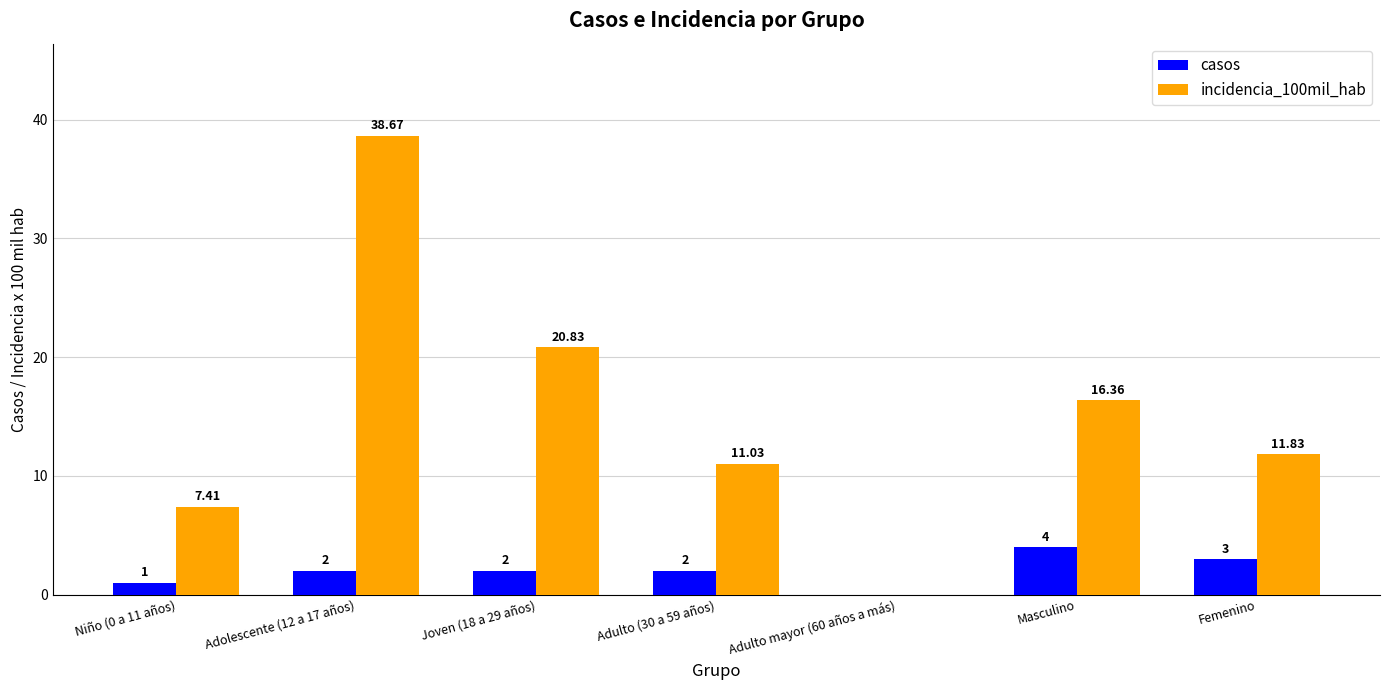

Which category has the highest value in the casos series?

Masculino